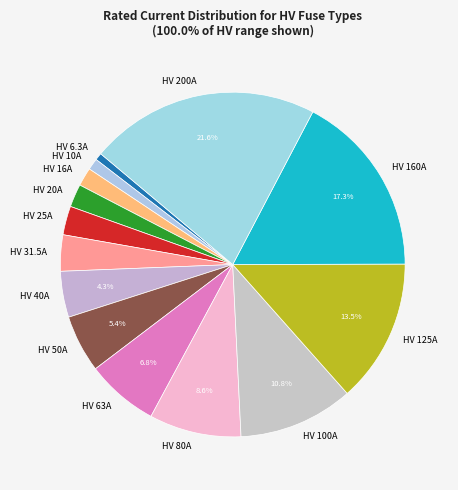

Is there any slice that represents more than half of the pie?

No